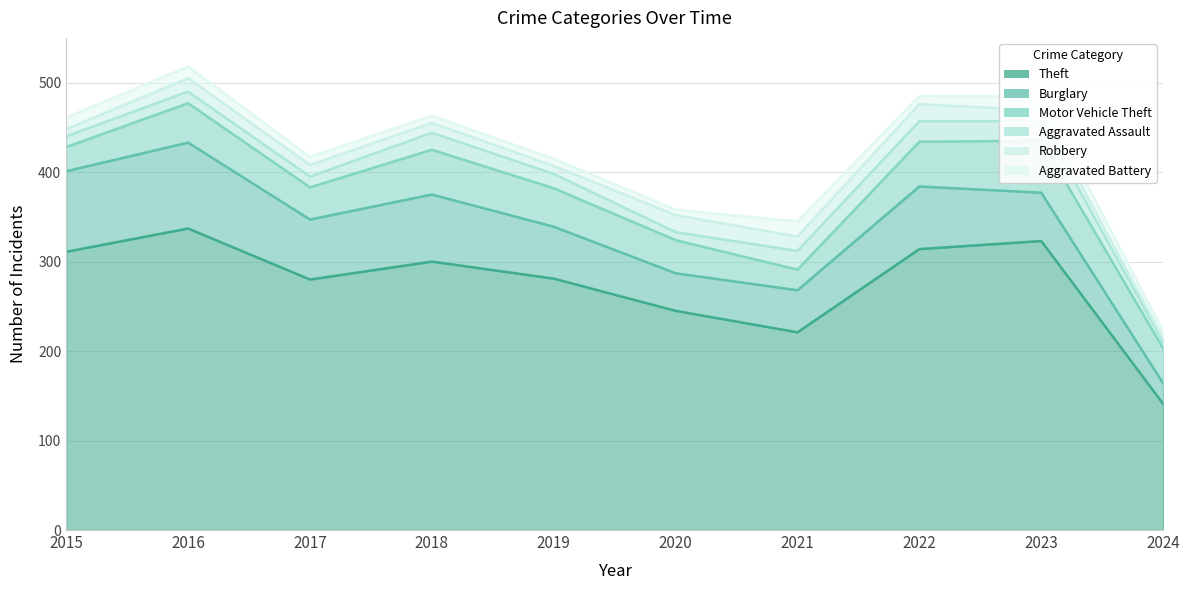

Rank the series by their maximum value, from lowest to highest.

Aggravated Battery, Robbery, Aggravated Assault, Motor Vehicle Theft, Burglary, Theft